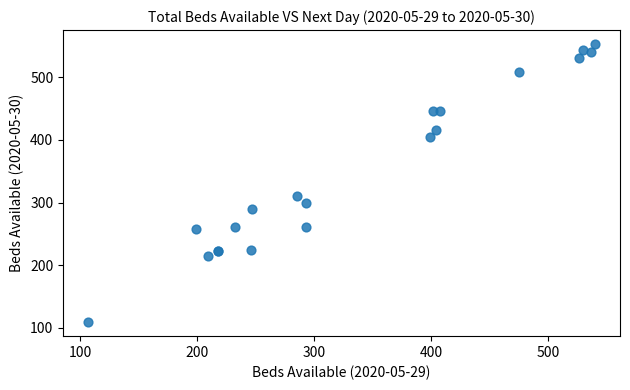

What Y value in the scatter plot is closest to 331?

311